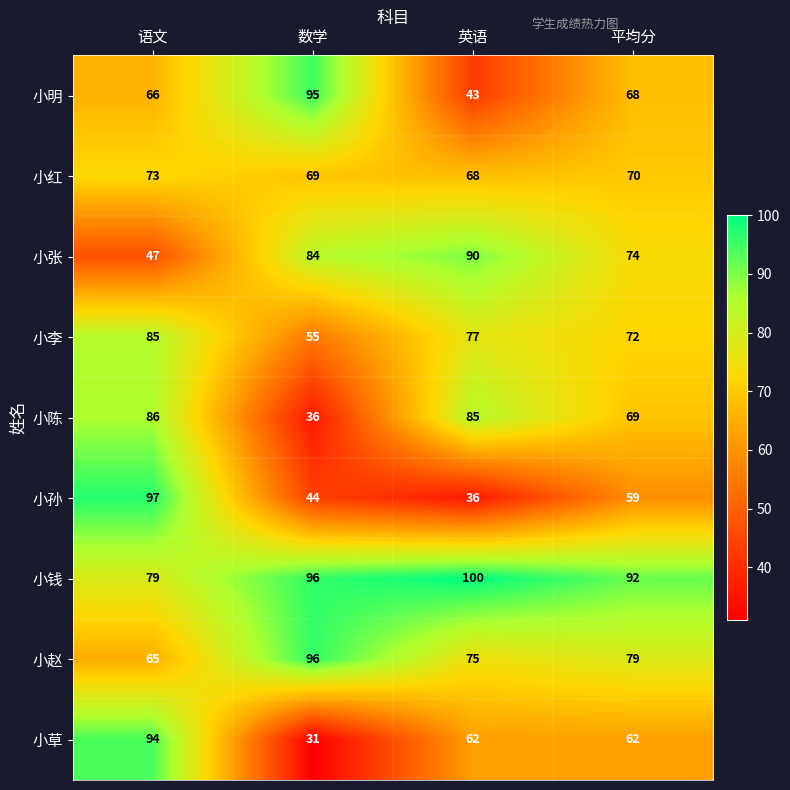

At 语文, list the series in order from largest to smallest.

小孙, 小草, 小陈, 小李, 小钱, 小红, 小明, 小赵, 小张